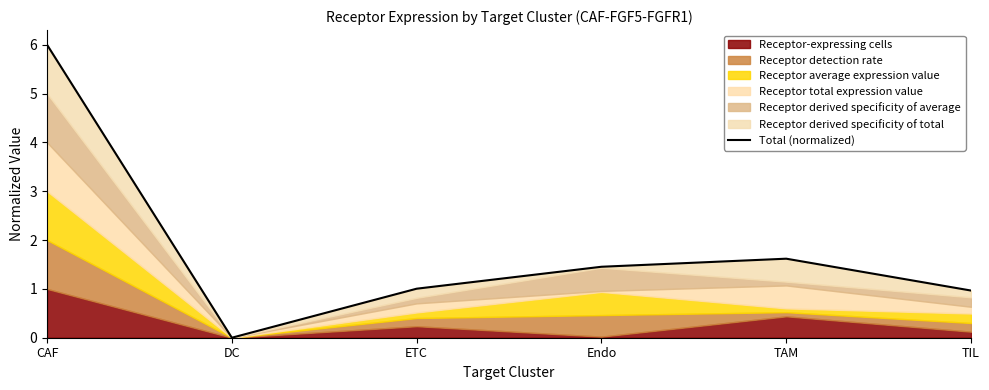

What is the difference between the maximum and minimum values?

6.0